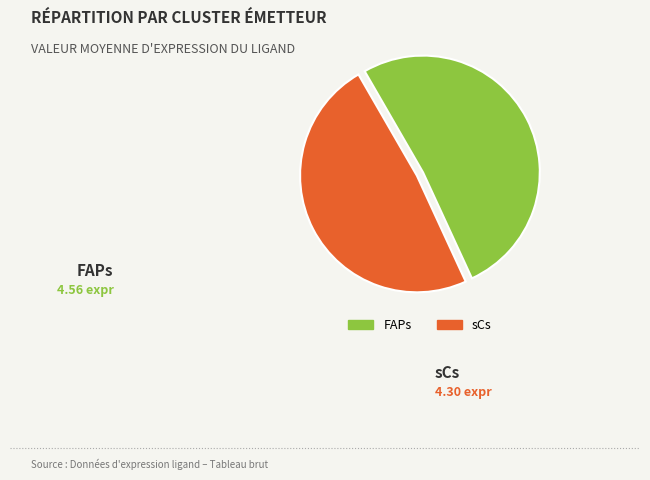

Do FAPs and sCs together represent more than half of the pie?

Yes